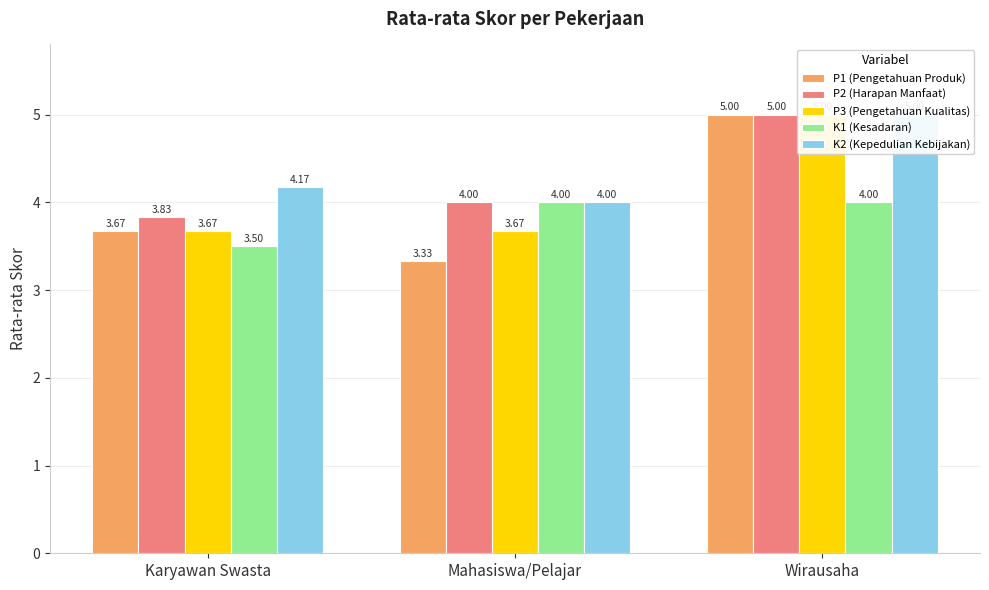

Reading right to left, what are all the values shown in this chart?

P1 (Pengetahuan Produk): 5.0	3.3	3.7
P2 (Harapan Manfaat): 5.0	4.0	3.8
P3 (Pengetahuan Kualitas): 5.0	3.7	3.7
K1 (Kesadaran): 4.0	4.0	3.5
K2 (Kepedulian Kebijakan): 5.0	4.0	4.2